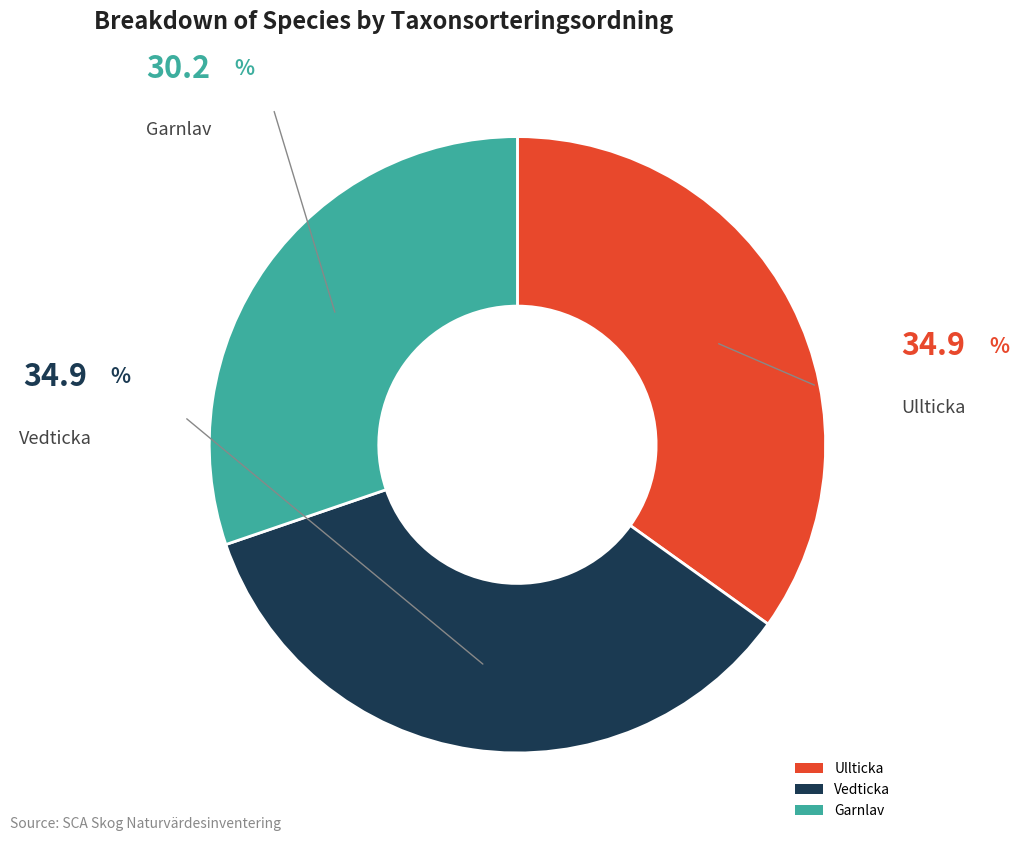

Does any single category account for the majority?

No